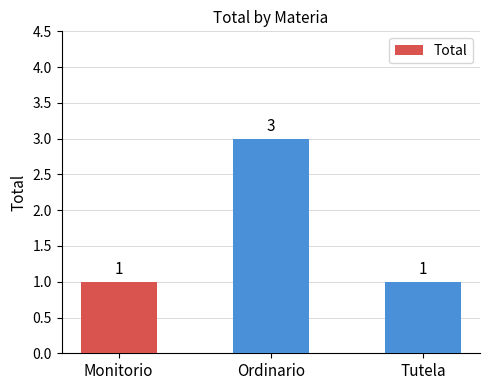

Is it true that the value at Ordinario is 4?

False